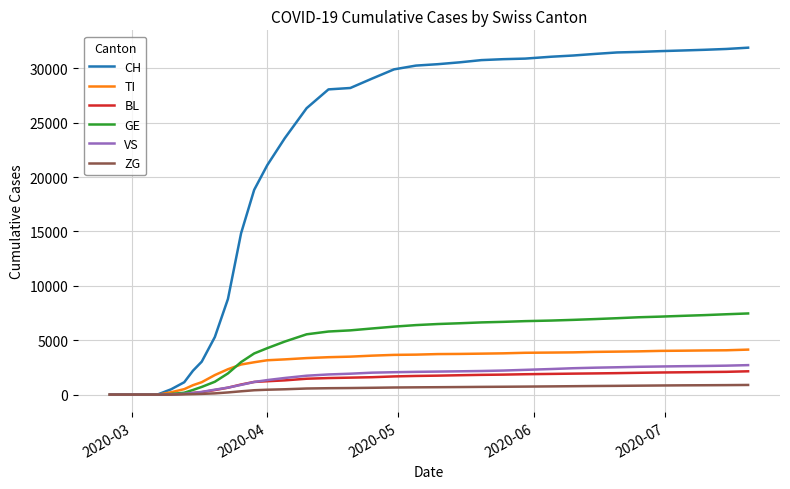

At how many categories does at least one series exceed 5652?

26